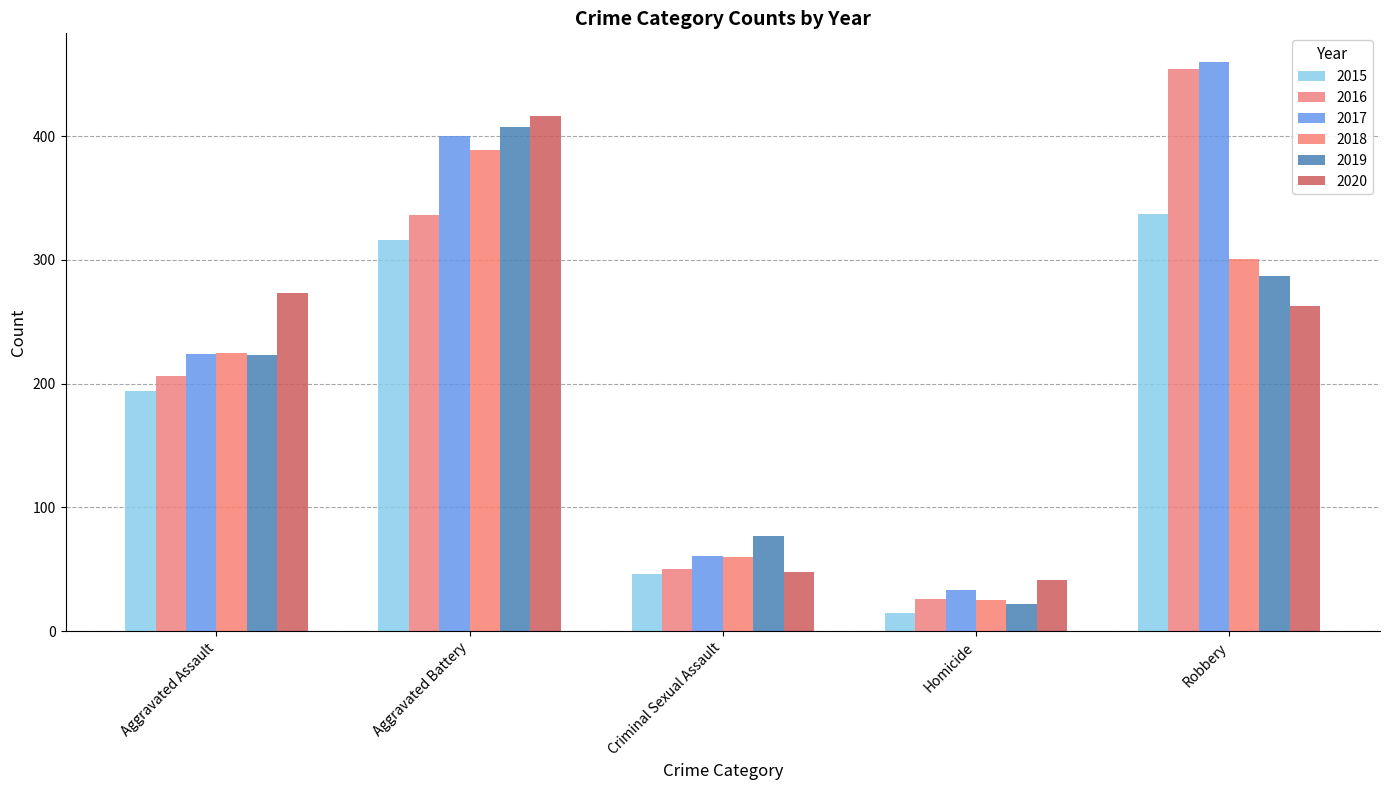

How many values in the 2020 series are below 263?

2